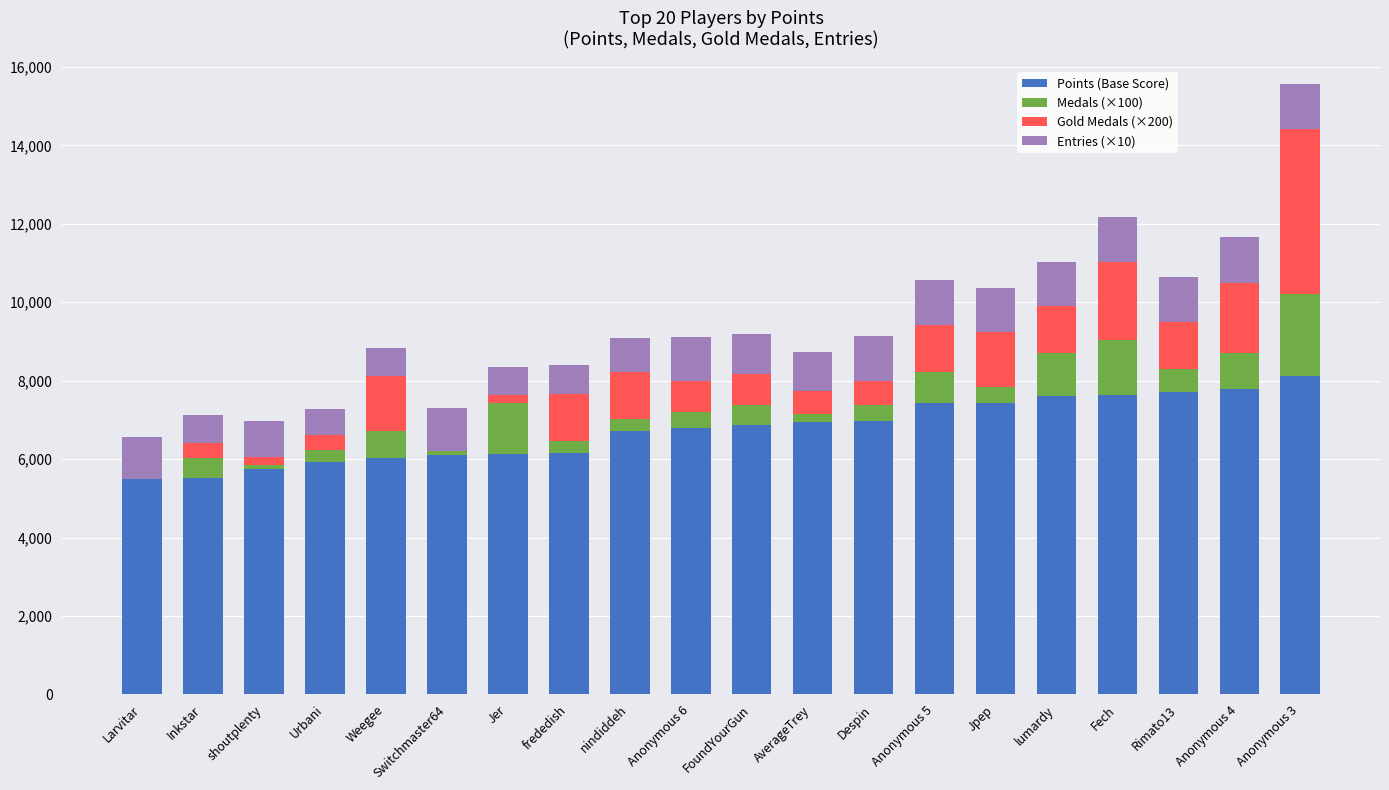

What is the sum of all Points (Base Score) values?

135157